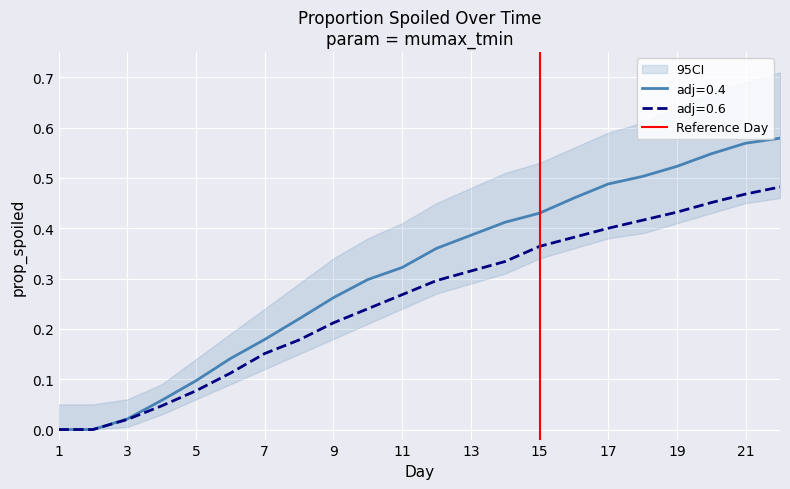

True or false: adj=0.6 has a value of 0.5 at 13.

False